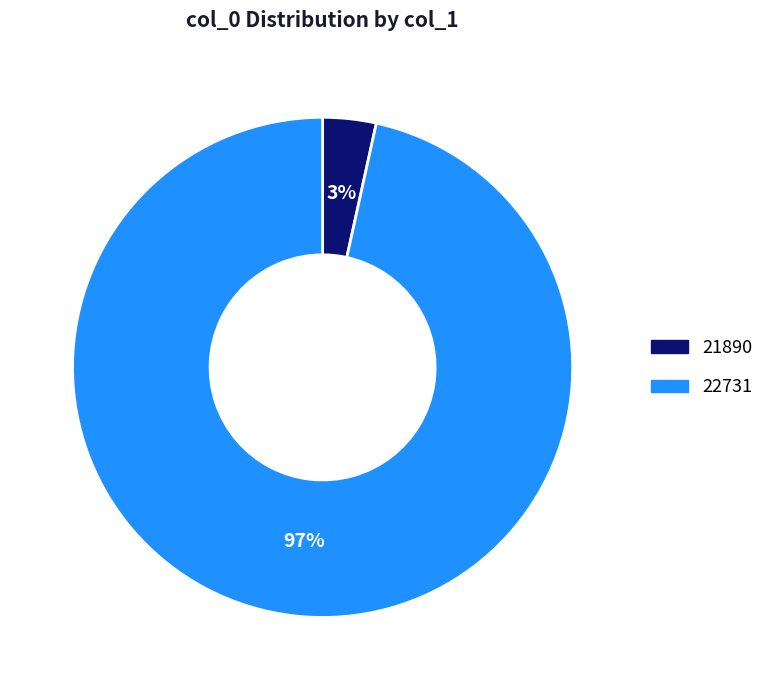

To the nearest percent, what is the average slice percentage?

50%